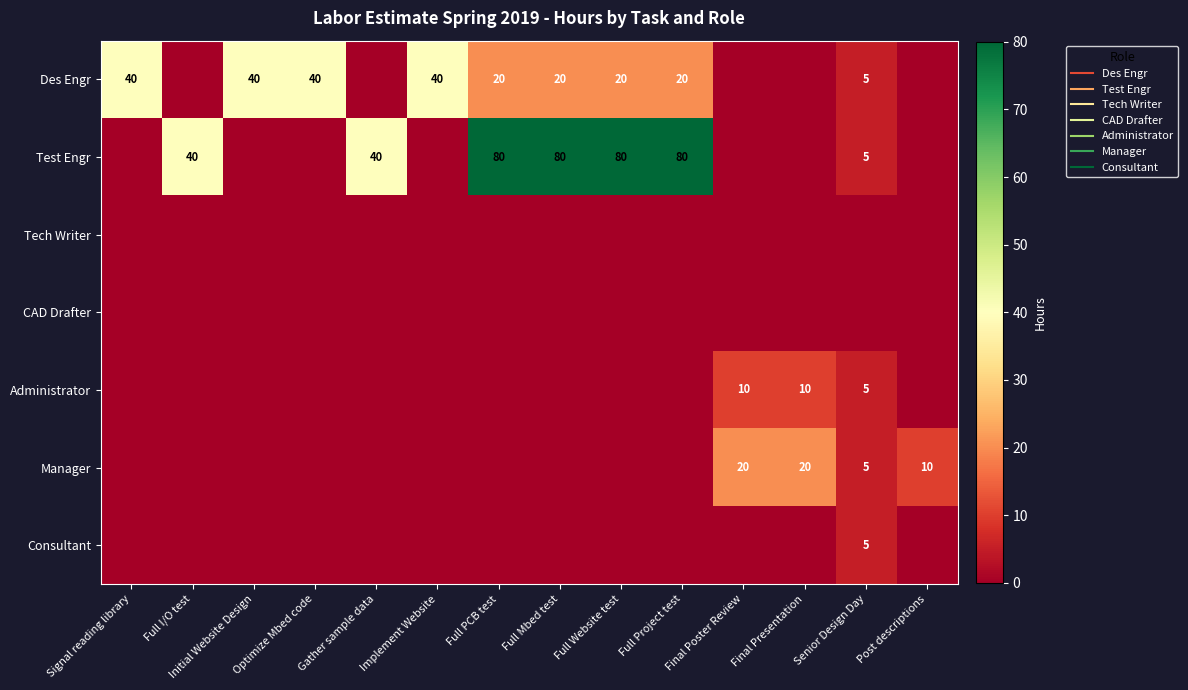

What is the maximum value for Des Engr?

40